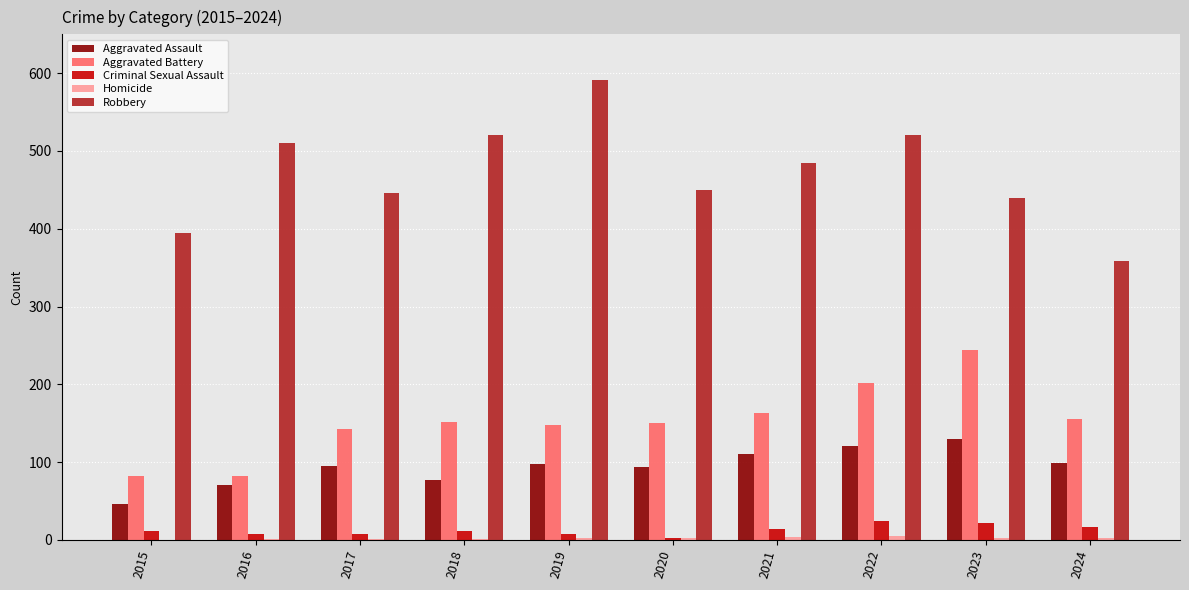

True or false: Aggravated Assault has a value of 161 at 2017.

False